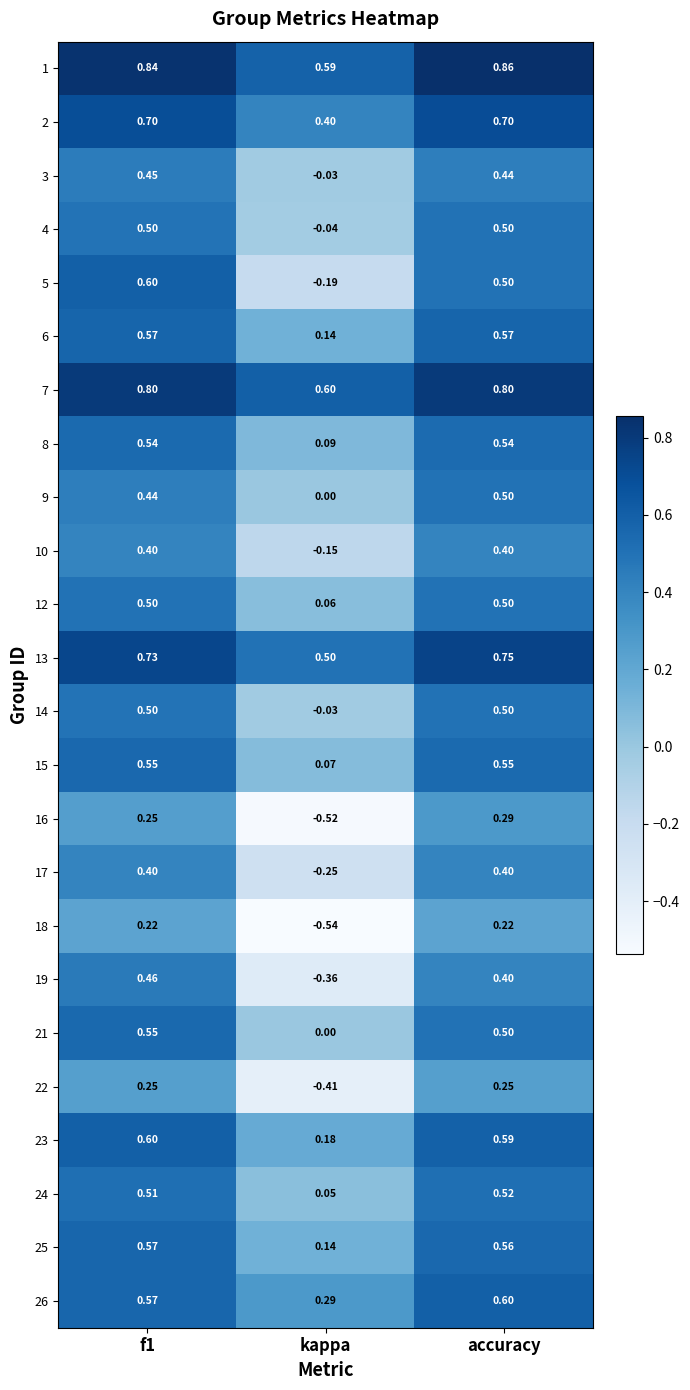

Which series changed the most between f1 and kappa?

19